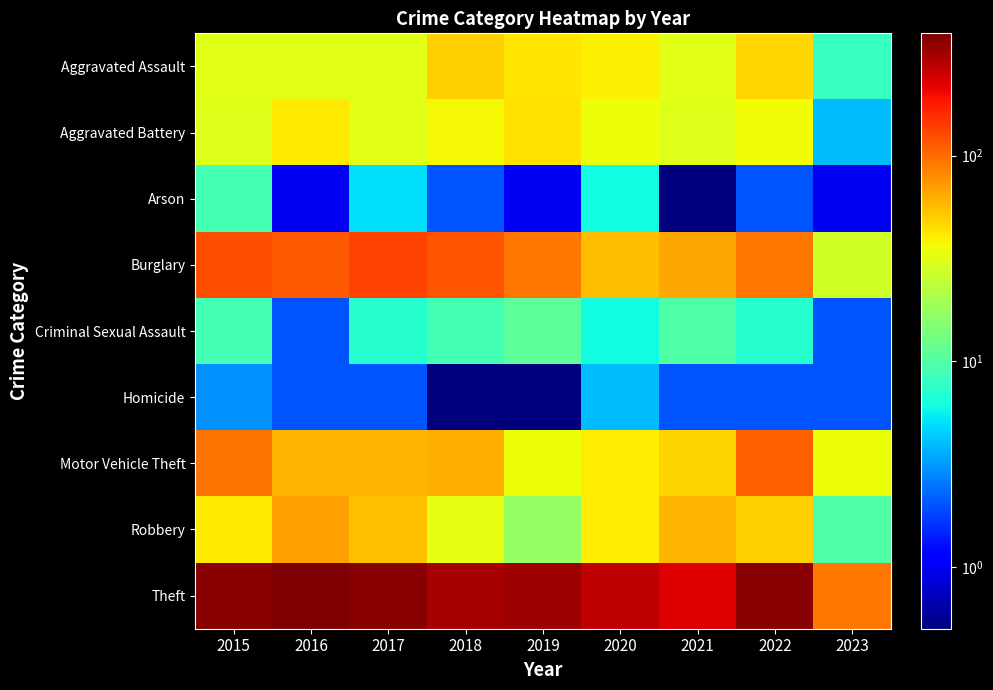

Which series changed the most between 2019 and 2023?

Theft